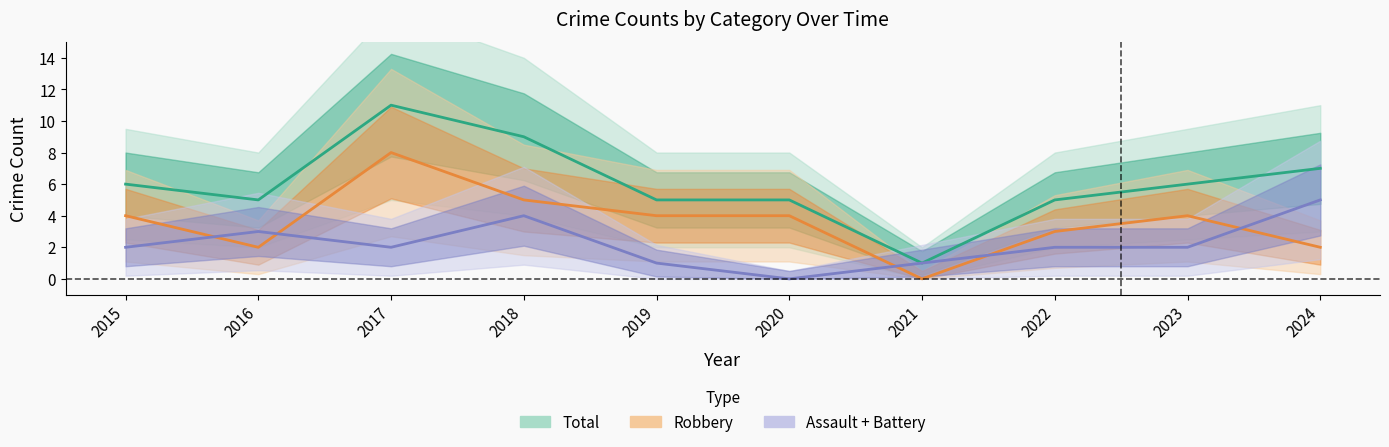

What is the difference between the maximum and minimum values in the Total series?

10